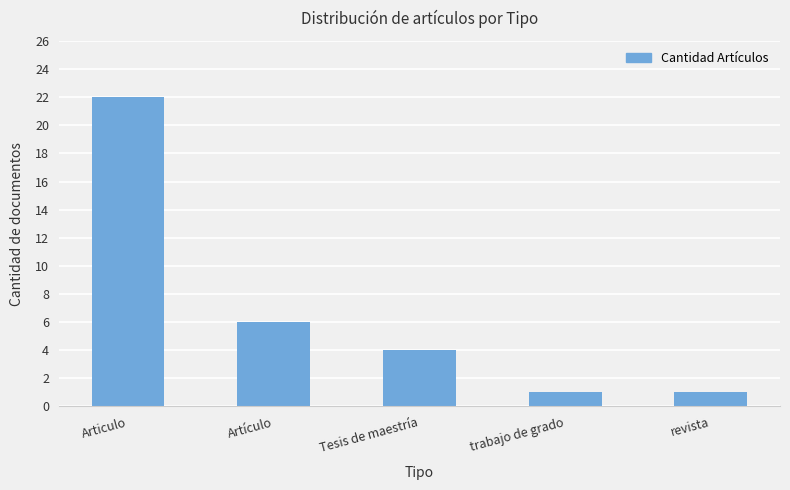

What is the approximate value at Articulo, to the nearest 10?

20